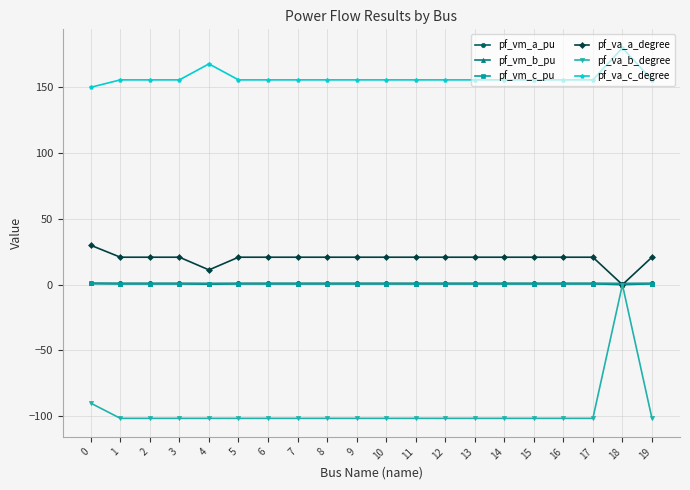

Which series has the largest total across all categories?

pf_va_c_degree